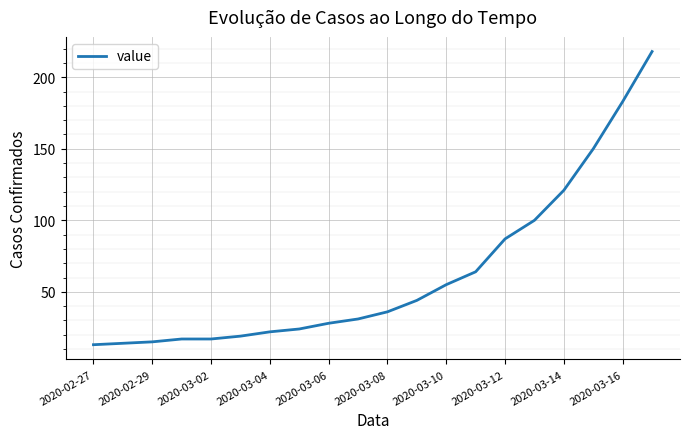

What is the smallest value displayed?

13